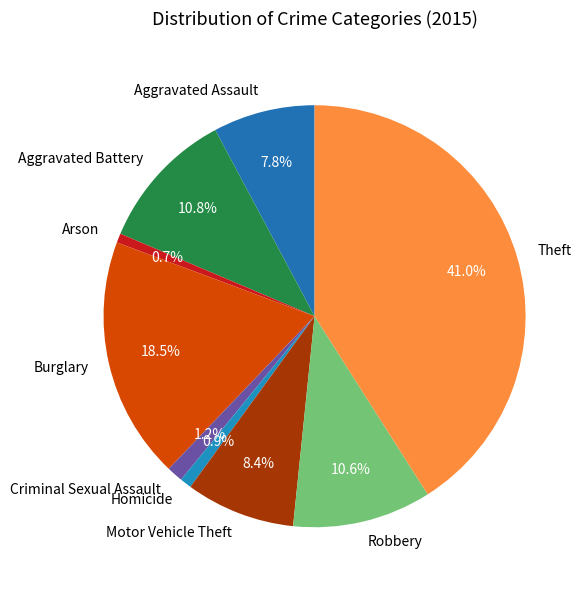

Does Criminal Sexual Assault represent more than half of the total?

No